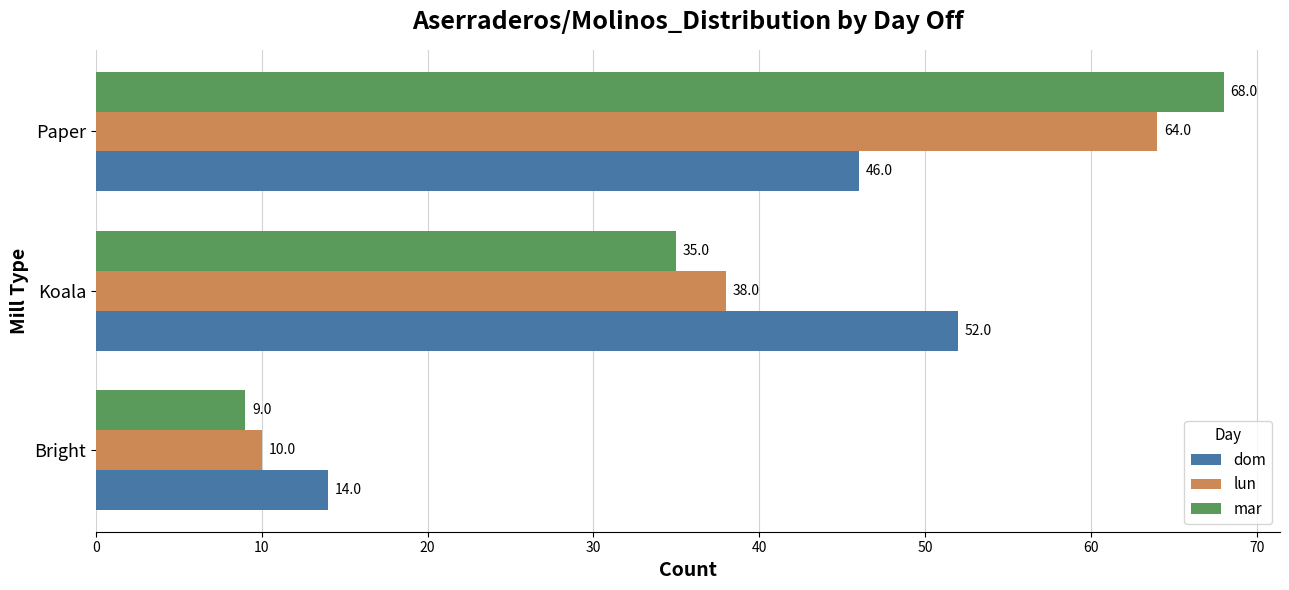

What is the sum of the dom values at Paper and Koala?

98